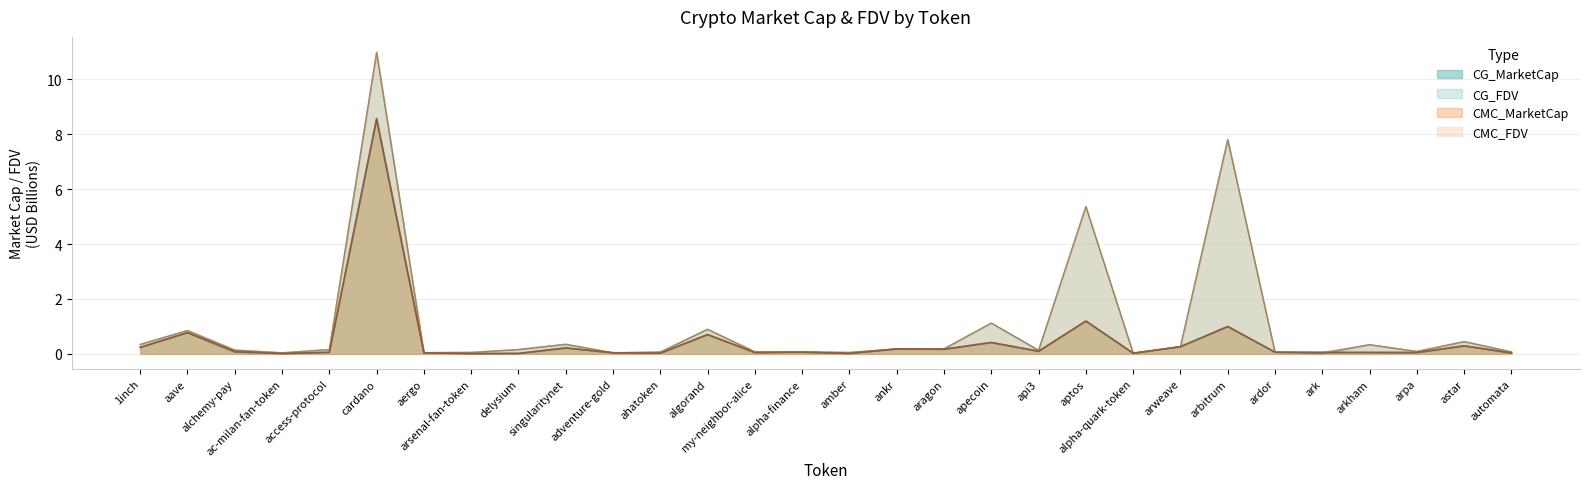

Reading right to left, extract all data points from this chart.

CMC_MarketCap: 0.0	0.3	0.1	0.1	0.1	0.1	1.0	0.3	0.0	1.2	0.1	0.4	0.2	0.2	0.0	0.1	0.0	0.7	0.0	0.0	0.2	0.0	0.0	0.0	8.6	0.1	0.0	0.1	0.8	0.2
CMC_FDV: 0.1	0.4	0.1	0.3	0.1	0.1	7.8	0.3	0.0	5.4	0.1	1.1	0.2	0.2	0.1	0.1	0.1	0.9	0.1	0.0	0.3	0.2	0.1	0.0	11.0	0.2	0.0	0.1	0.9	0.3
CG_MarketCap: 0.0	0.3	0.0	0.0	0.1	0.1	1.0	0.3	0.0	1.2	0.1	0.4	0.2	0.2	0.0	0.1	0.1	0.7	0.0	0.0	0.2	0.0	0.0	0.0	8.5	0.1	0.0	0.1	0.8	0.2
CG_FDV: 0.1	0.5	0.1	0.3	0.0	0.1	7.8	0.3	0.0	5.4	0.1	1.1	0.2	0.2	0.0	0.1	0.1	0.9	0.1	0.0	0.3	0.2	0.1	0.0	11.0	0.2	0.0	0.1	0.8	0.3